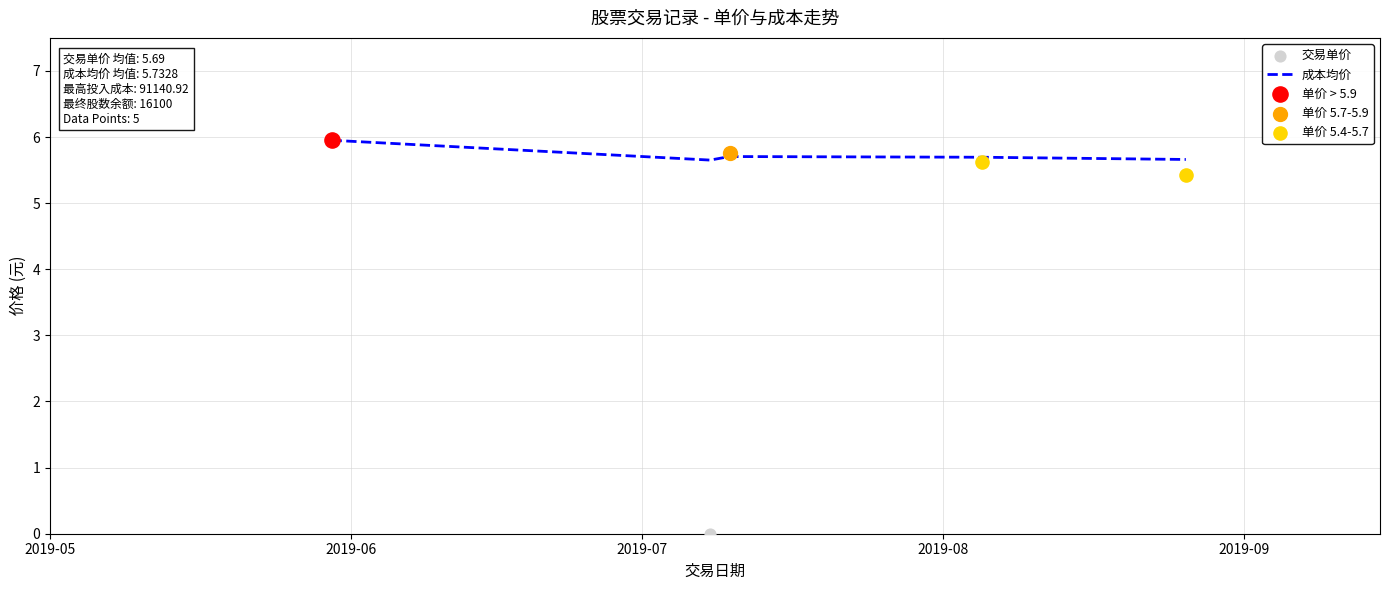

At how many categories does at least one series exceed 0?

5